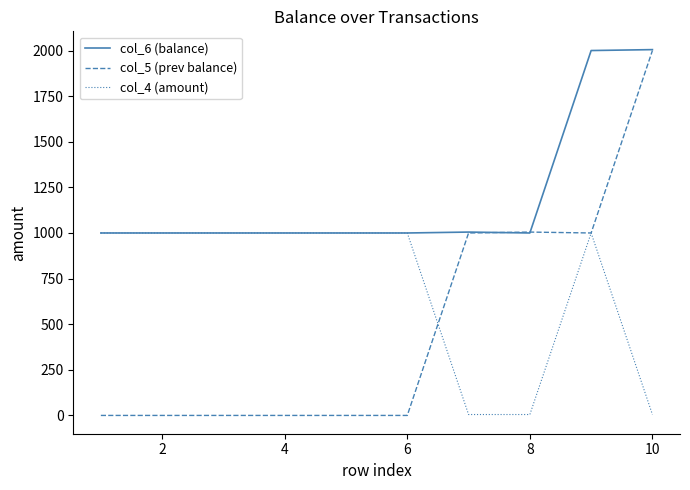

What are all the series names shown in the legend?

col_6 (balance), col_5 (prev balance), col_4 (amount)